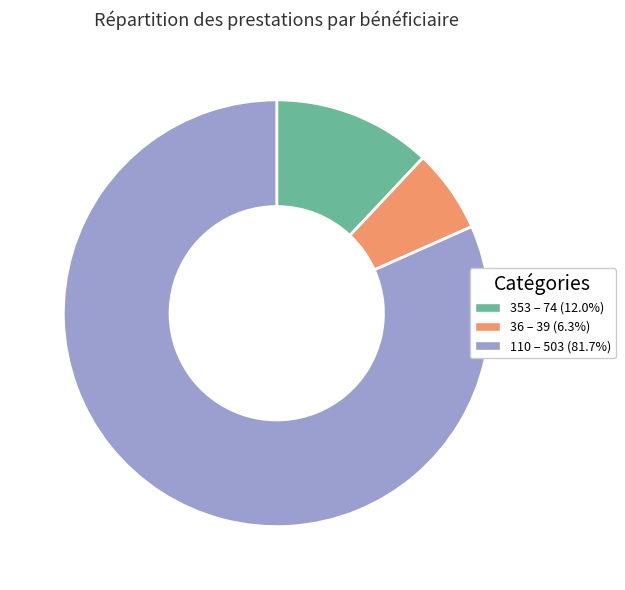

What is the smallest slice in the pie chart?

36